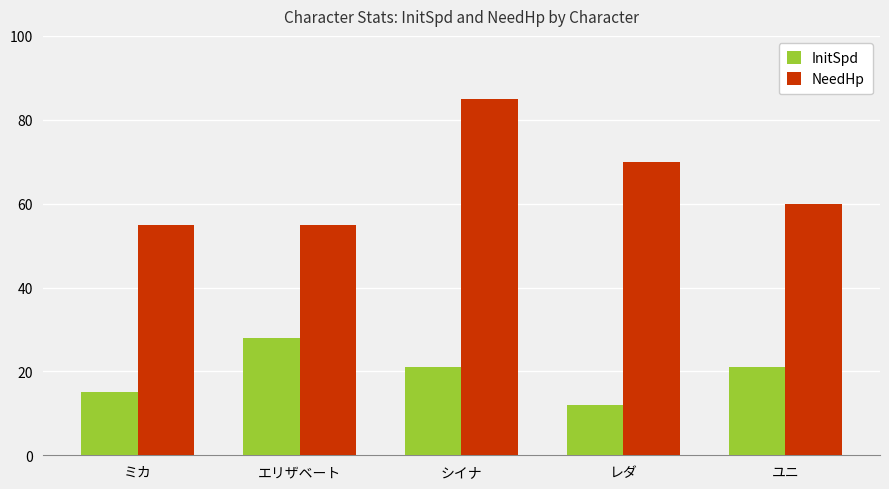

What is the difference between the maximum and second lowest values in the NeedHp series?

30